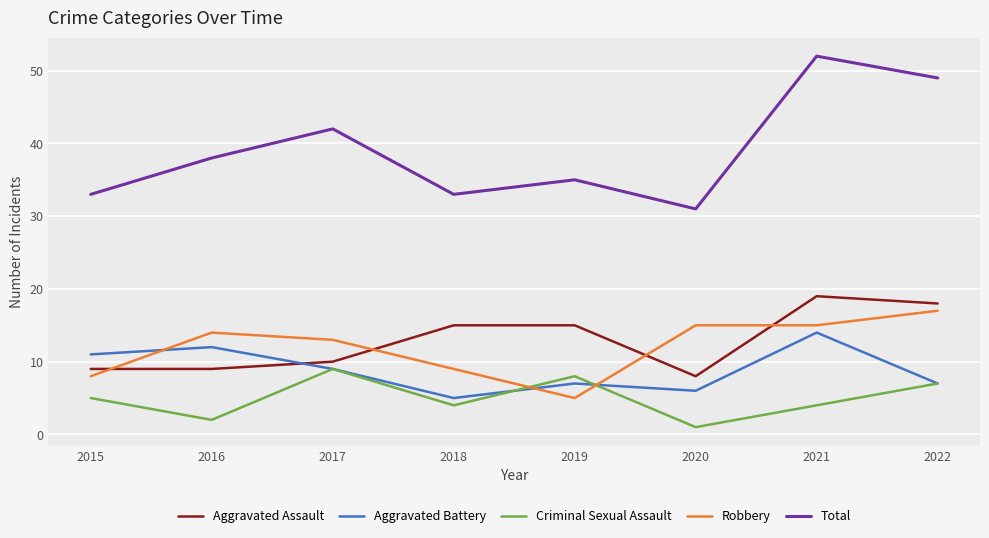

What is the maximum value shown in the chart?

52